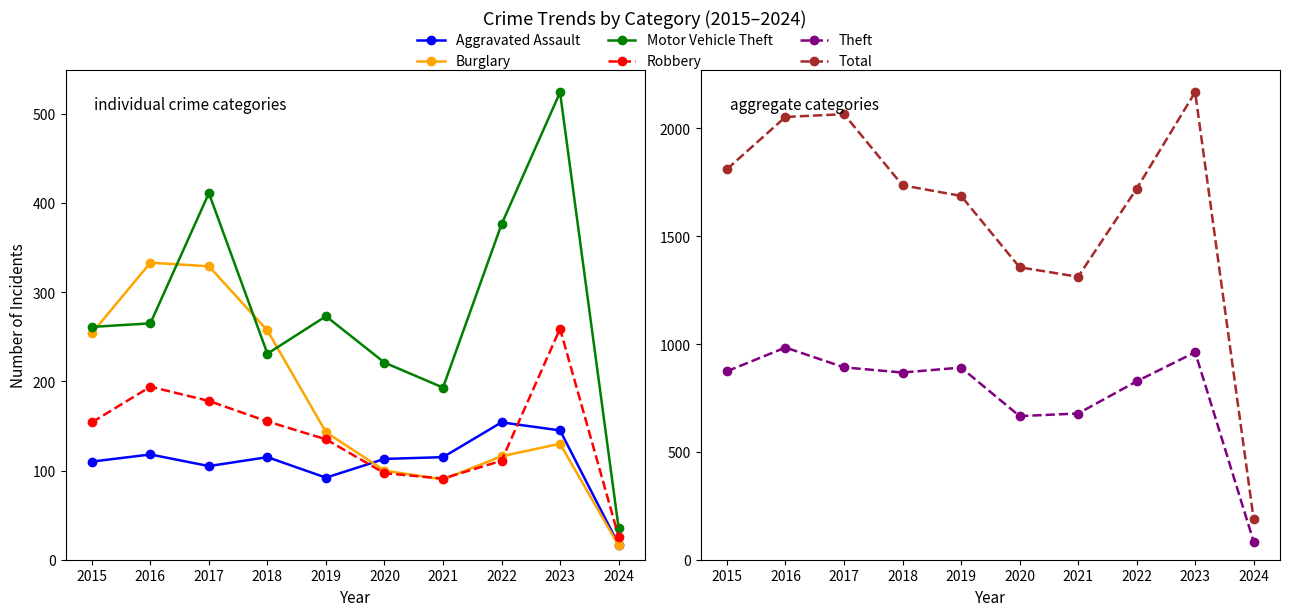

Rank the series at 2016 from lowest to highest value.

Aggravated Assault, Robbery, Motor Vehicle Theft, Burglary, Theft, Total